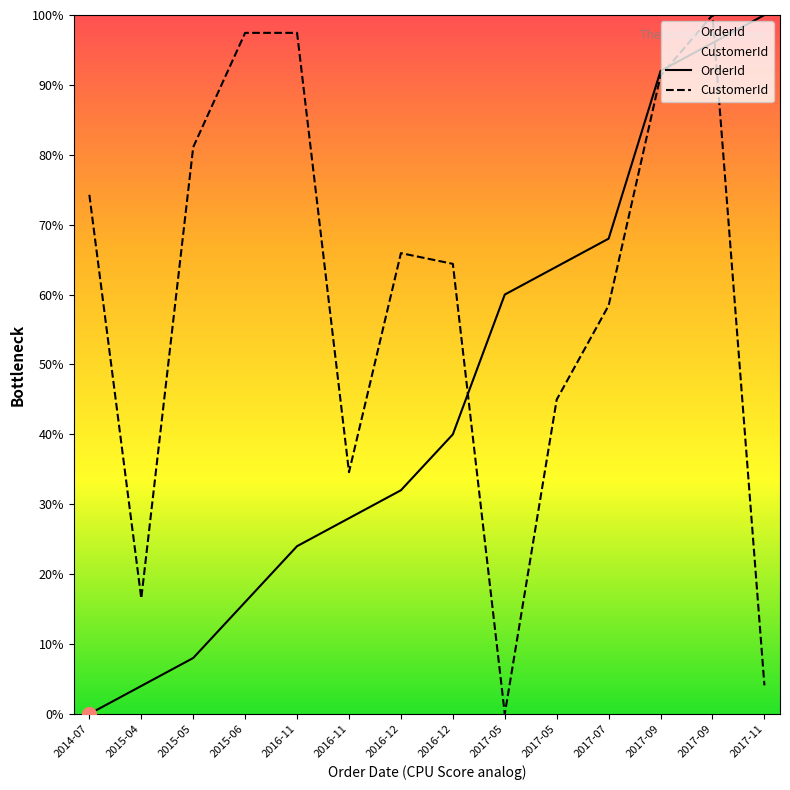

What is the total value across all series at 2016-11?

1.2